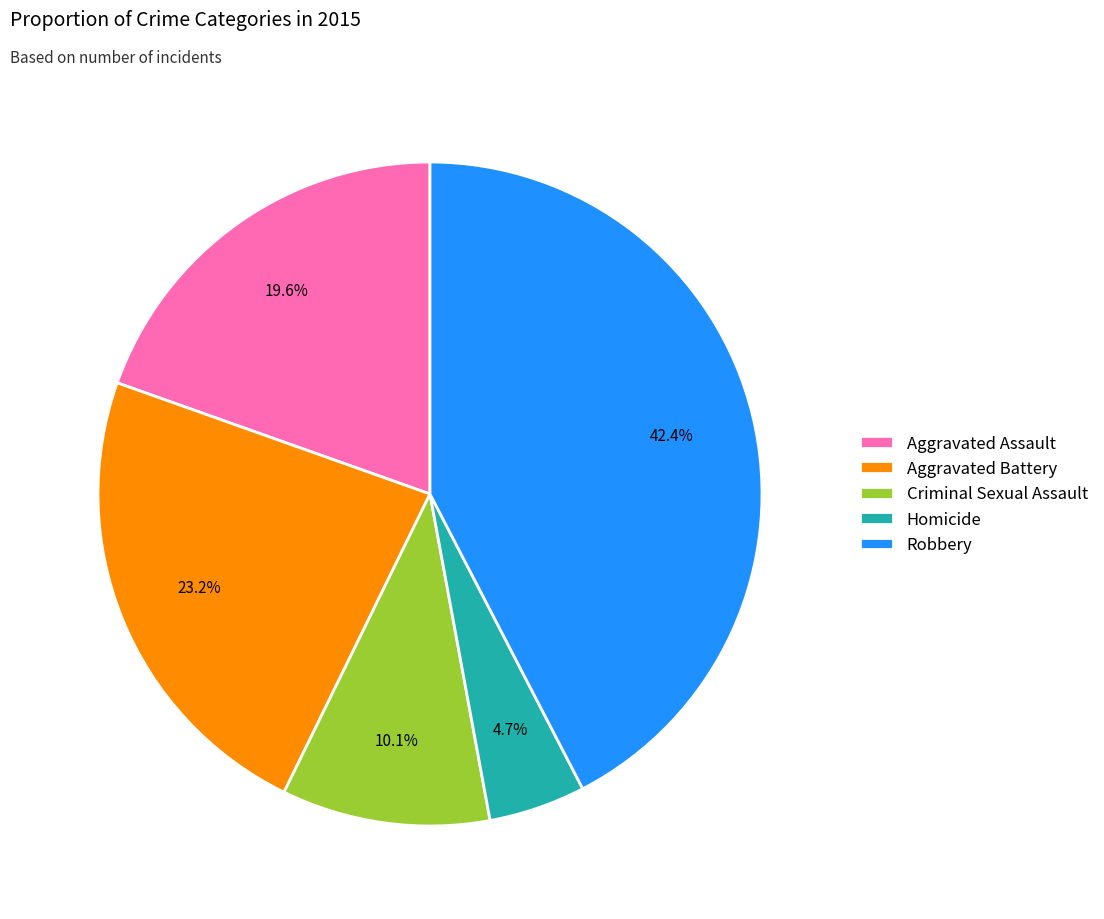

Between Aggravated Battery and Homicide, which is larger?

Aggravated Battery